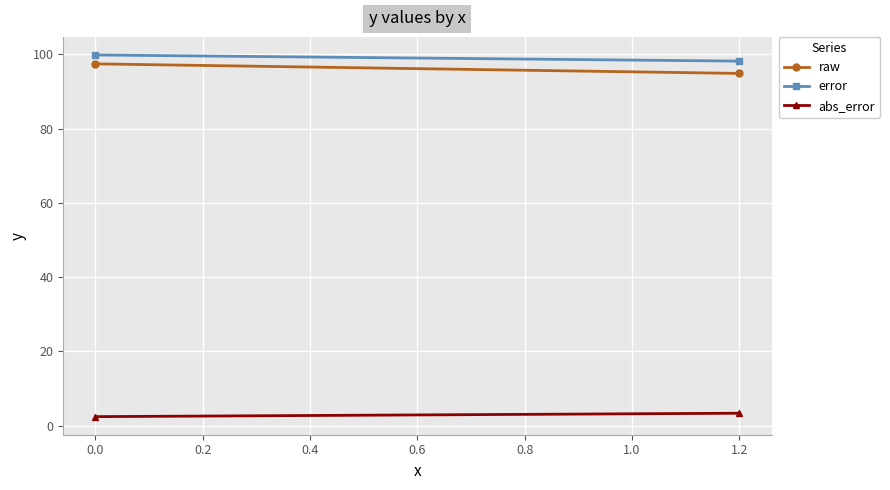

What is the value of the error point at the 2nd from the left?

98.2